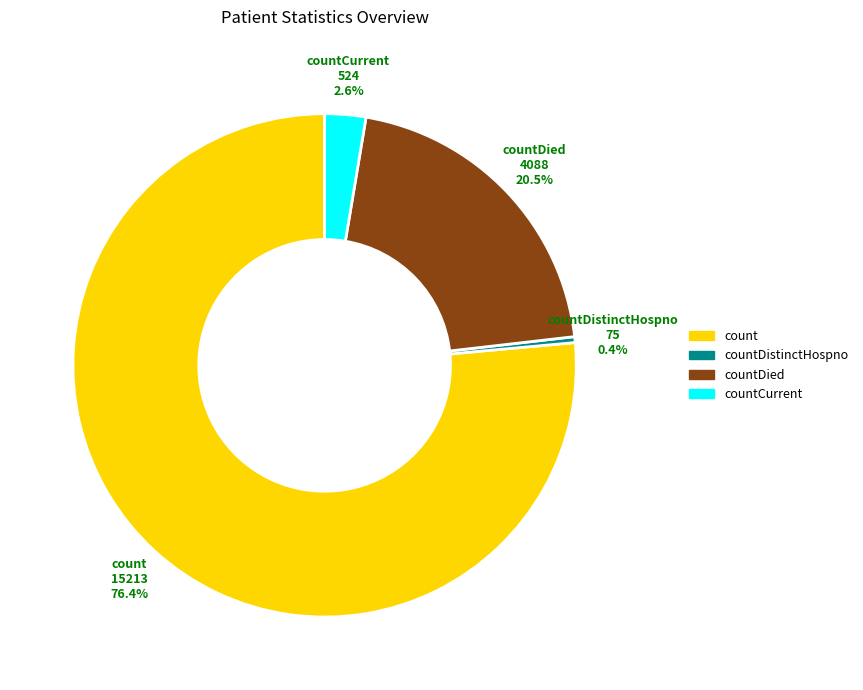

How many slices are in this pie chart?

4